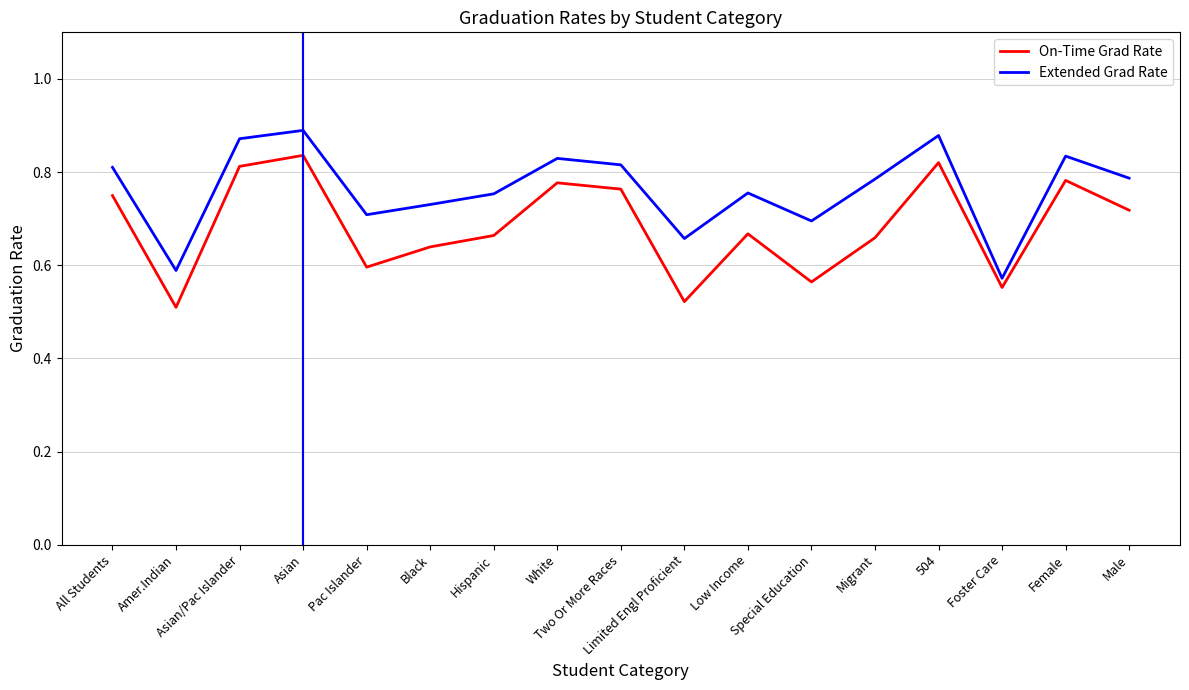

Which series changed the most between Hispanic and Limited Engl Proficient?

On-Time Grad Rate